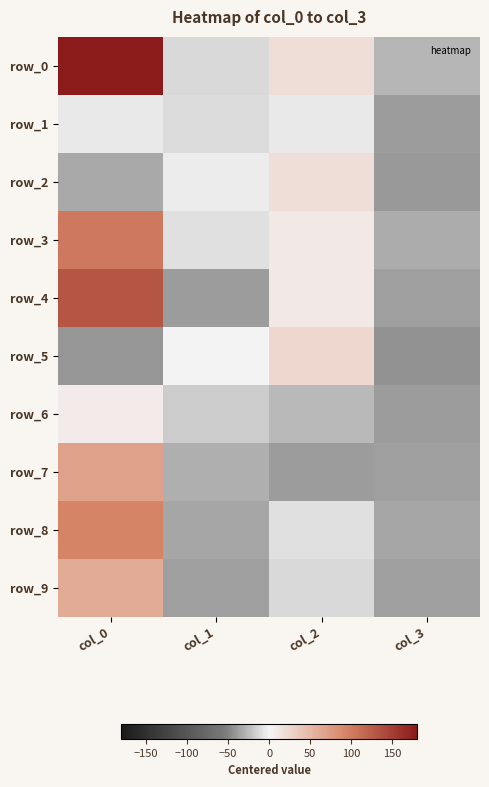

What is the greatest value displayed?

180.3